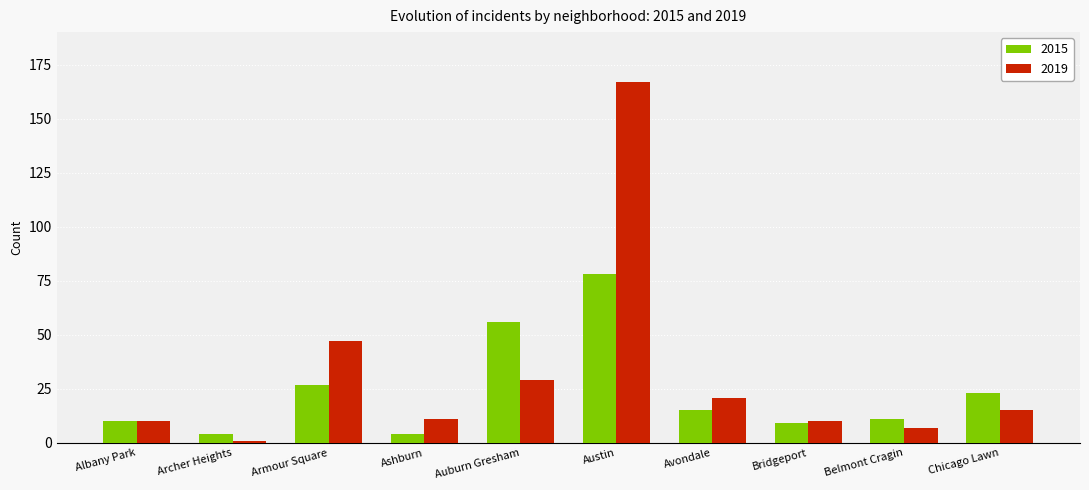

What position from the right is Avondale?

4